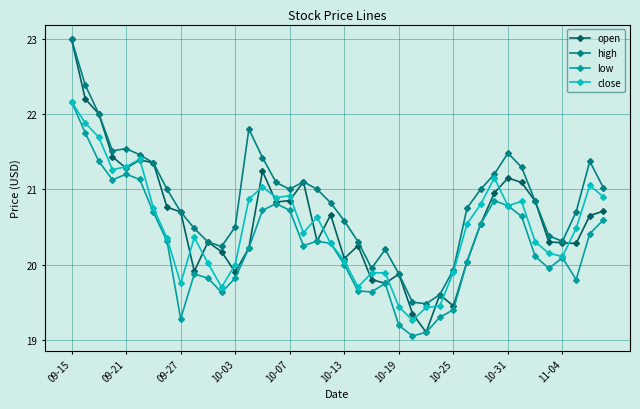

What is the maximum value shown in the chart?

23.0